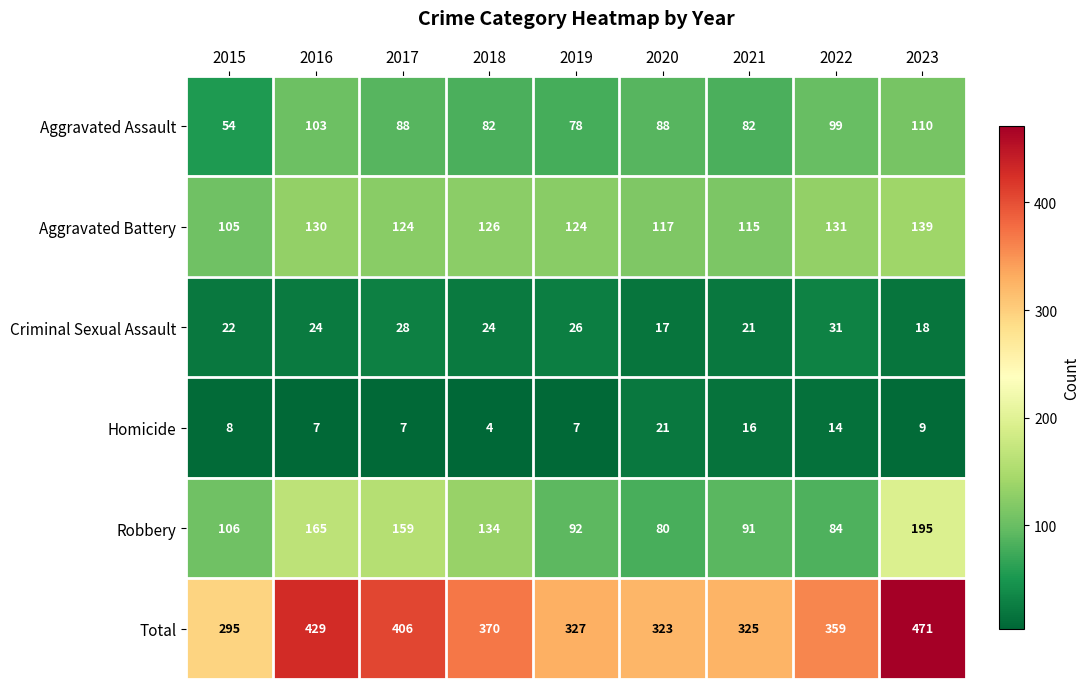

Which label corresponds to the smallest value in the chart?

2018